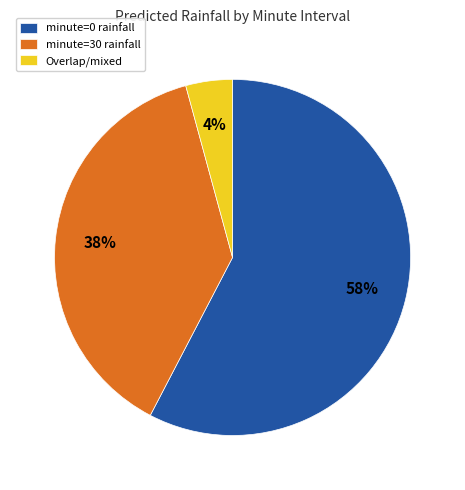

To the nearest percent, what is the average slice percentage?

33%